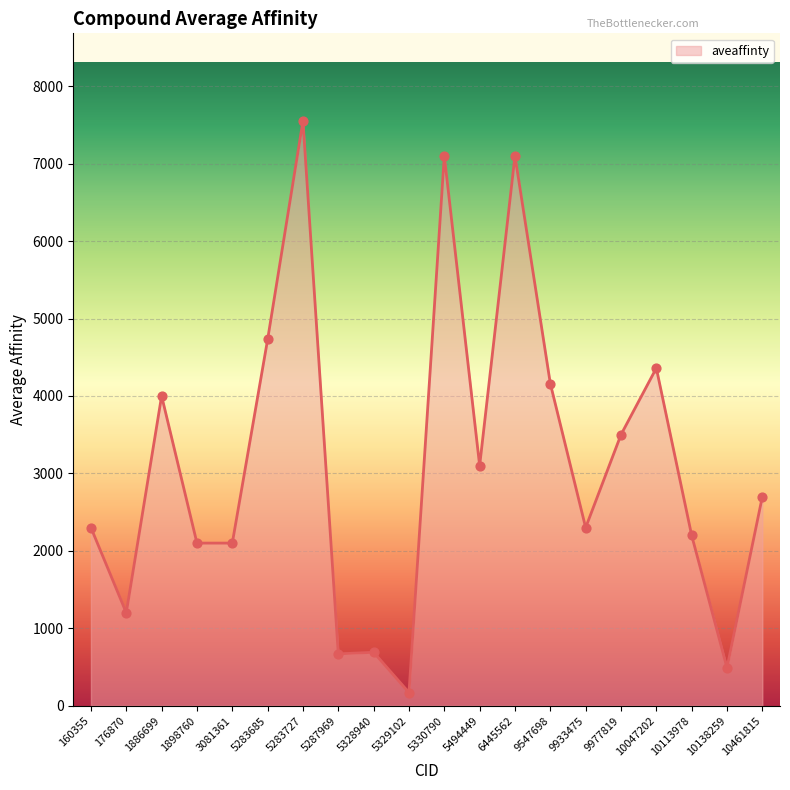

What is the change in value from 5287969 to 10461815?

+2030